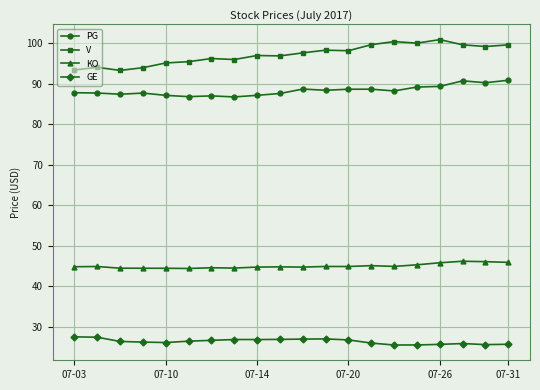

What is the average value of the GE series?

26.3